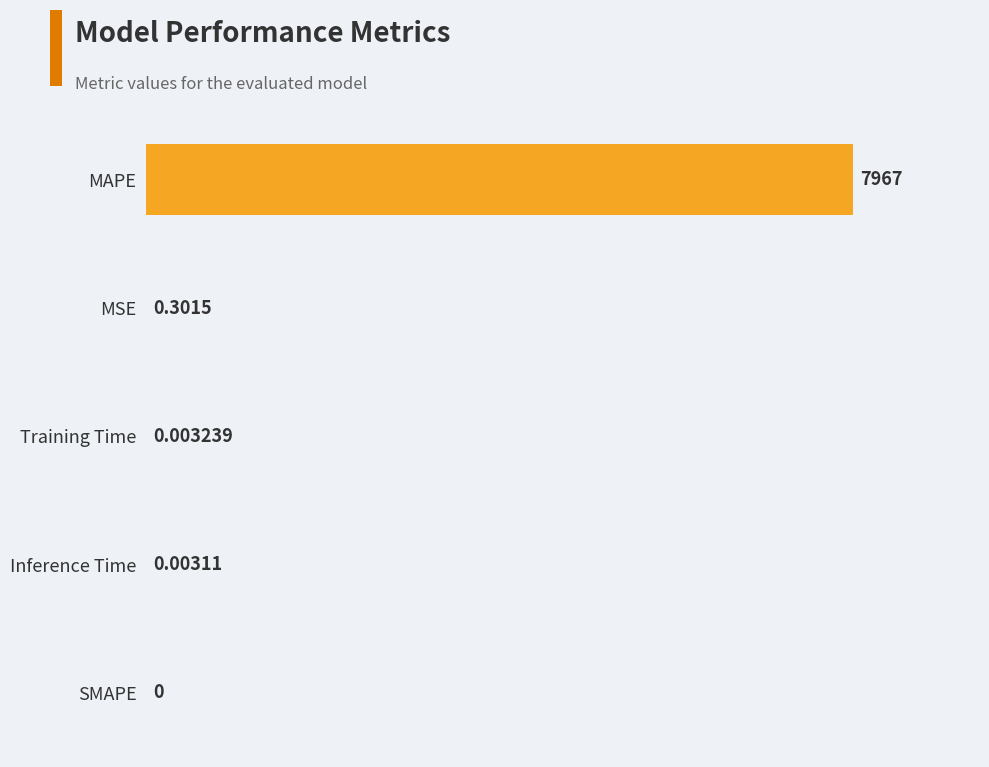

Which category has the highest value across all series?

MAPE